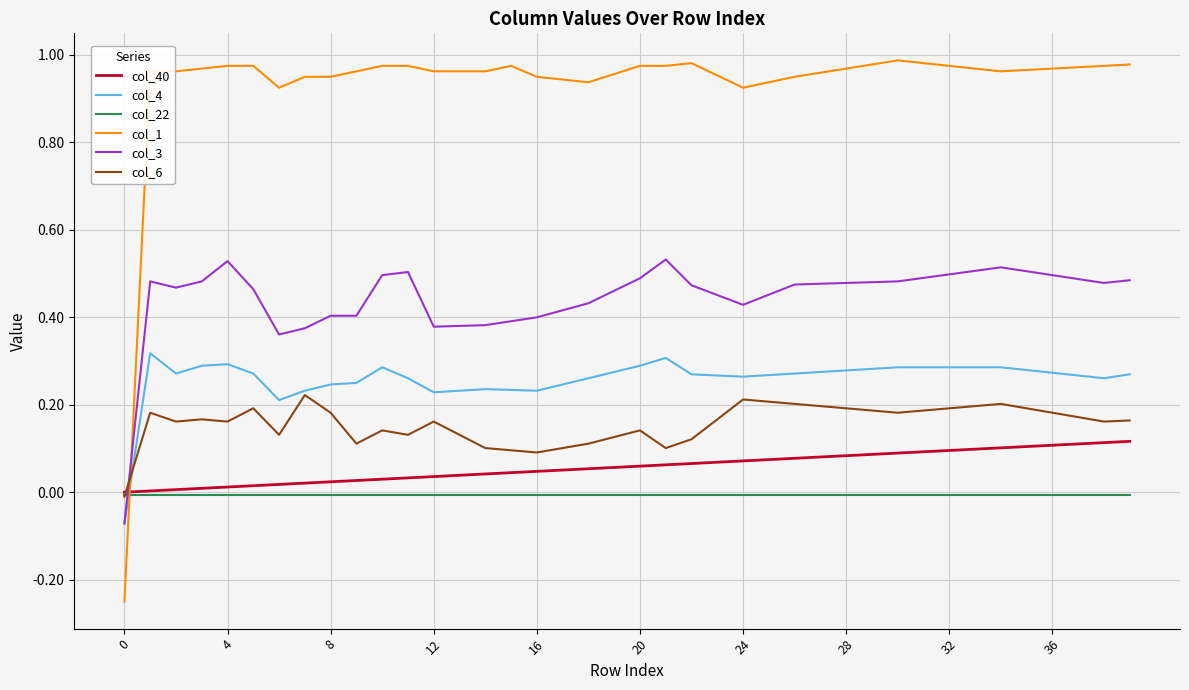

Does the chart have visible grid lines?

Yes